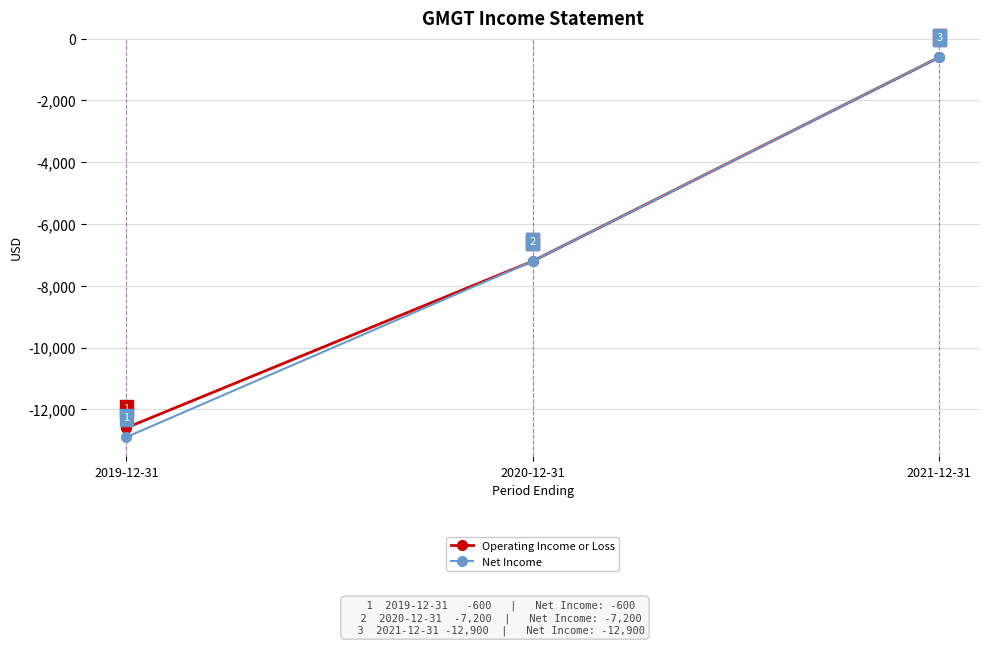

List the series in order of their overall mean, lowest first.

Net Income, Operating Income or Loss